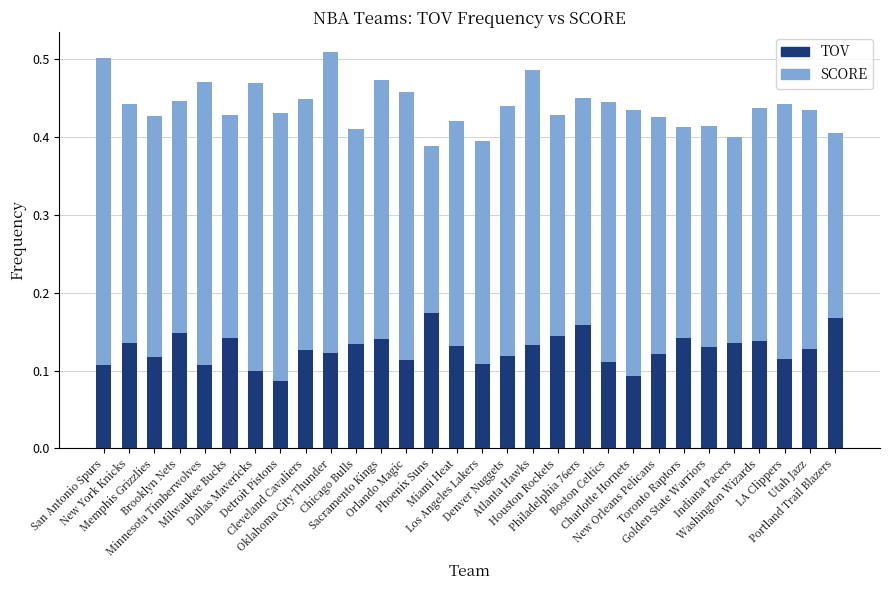

Count the SCORE values in the range 0 to 1.

30